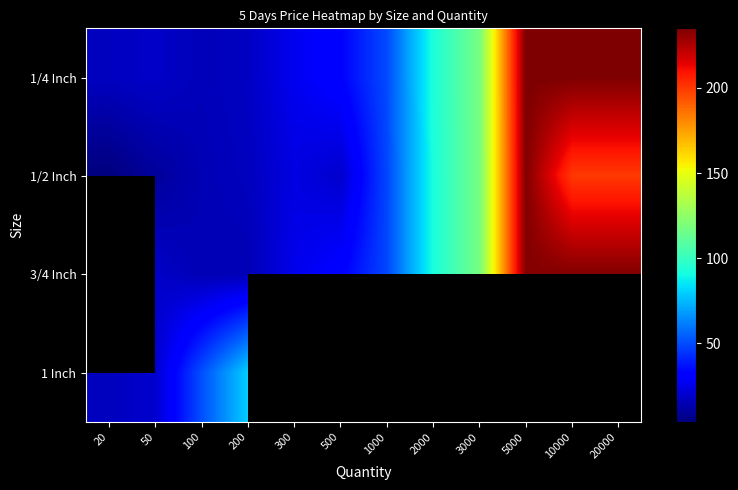

List the series in order of their overall mean, lowest first.

1/2 Inch, 3/4 Inch, 1 Inch, 1/4 Inch